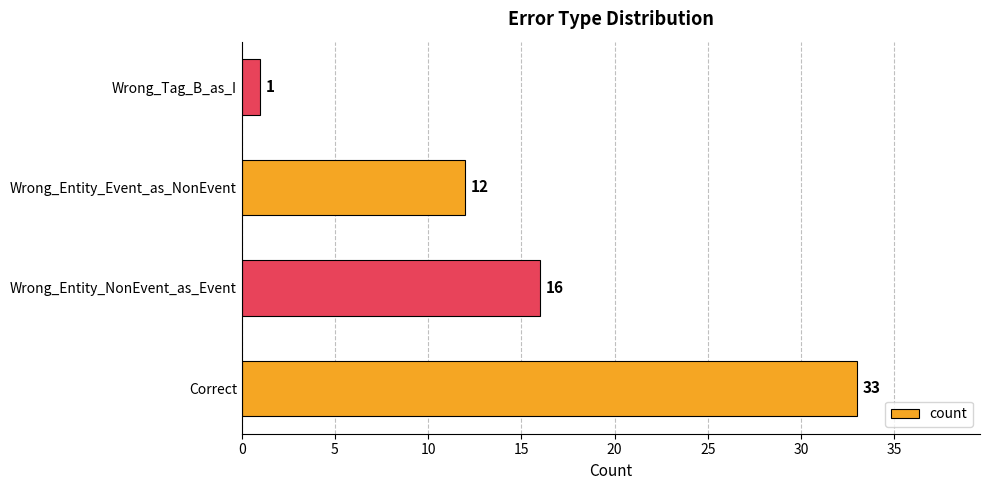

How many bars are there in total?

4